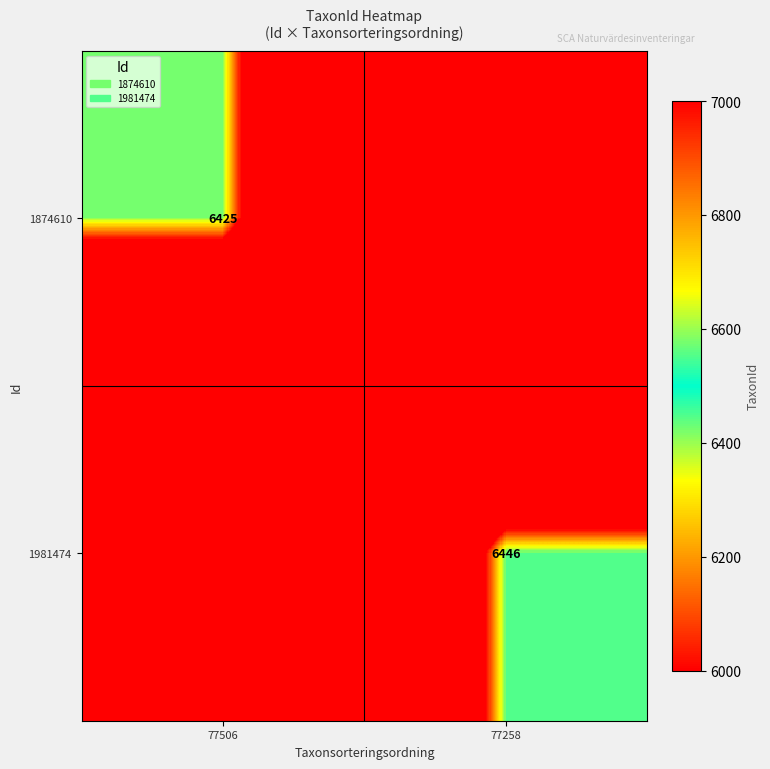

The value of 1874610 at 77506 is 3810. True or false?

False